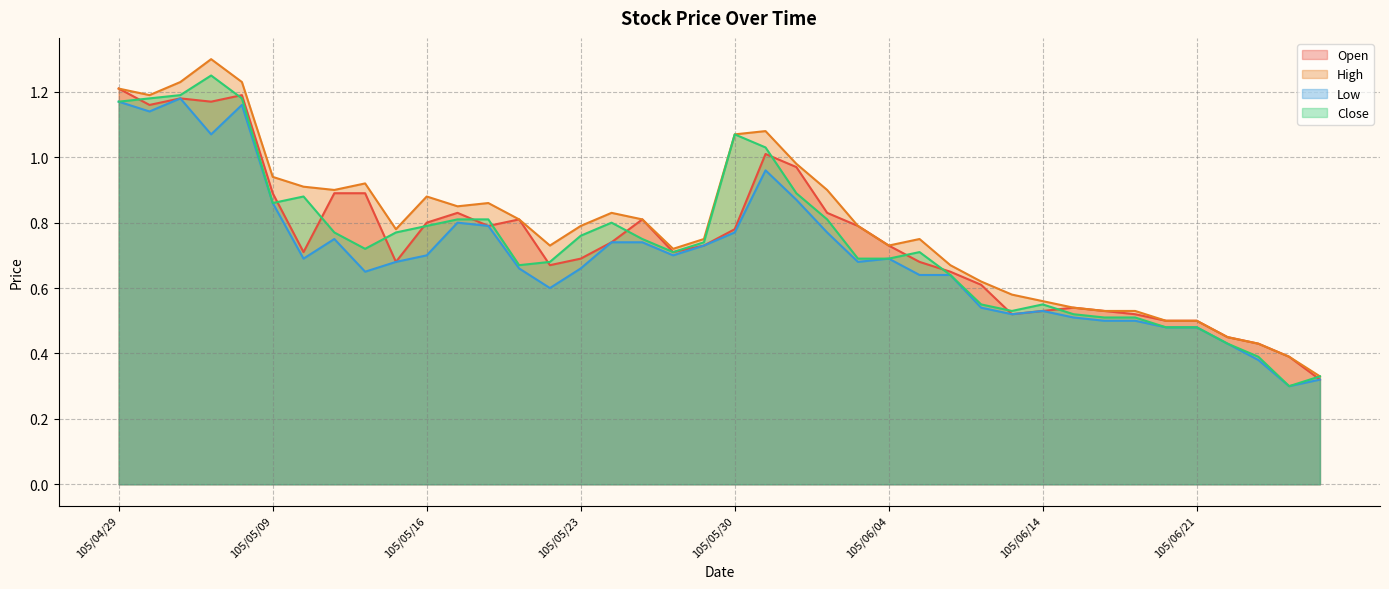

What is the label of the 20th point from the right?

105/05/30